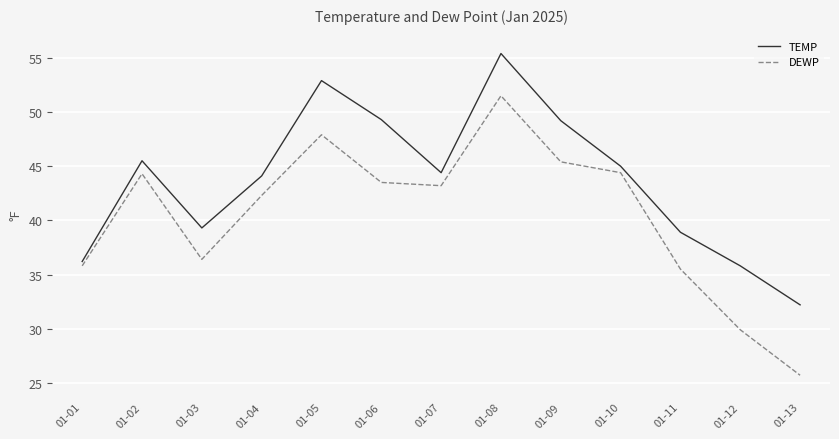

Is the value of DEWP at 01-12 greater than the value of TEMP at 01-02?

No